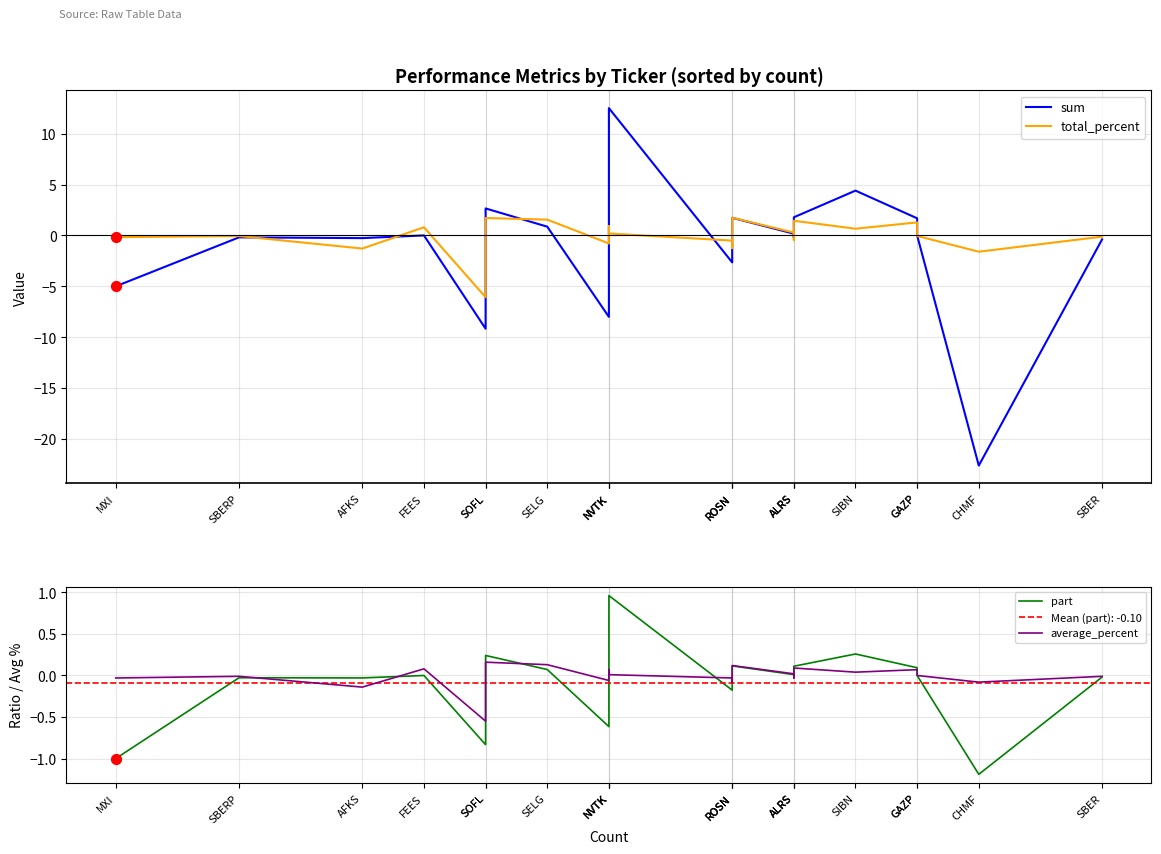

Which series reaches the maximum Y coordinate?

sum